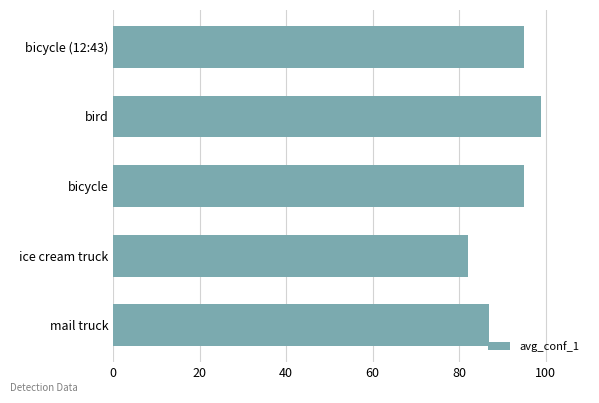

True or false: the data shows 65 at bicycle (12:43).

False